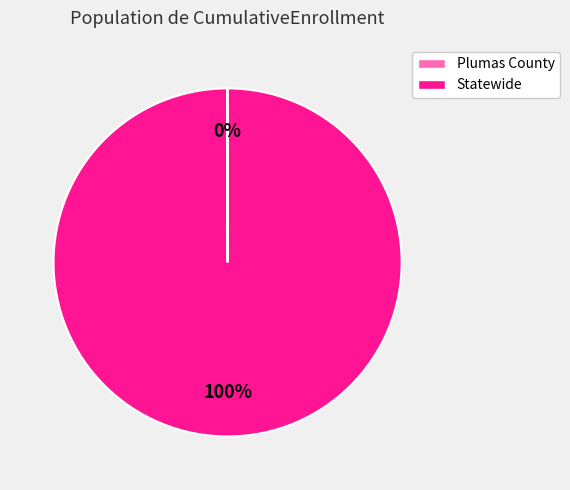

The Statewide slice represents 100% of the pie. True or false?

True